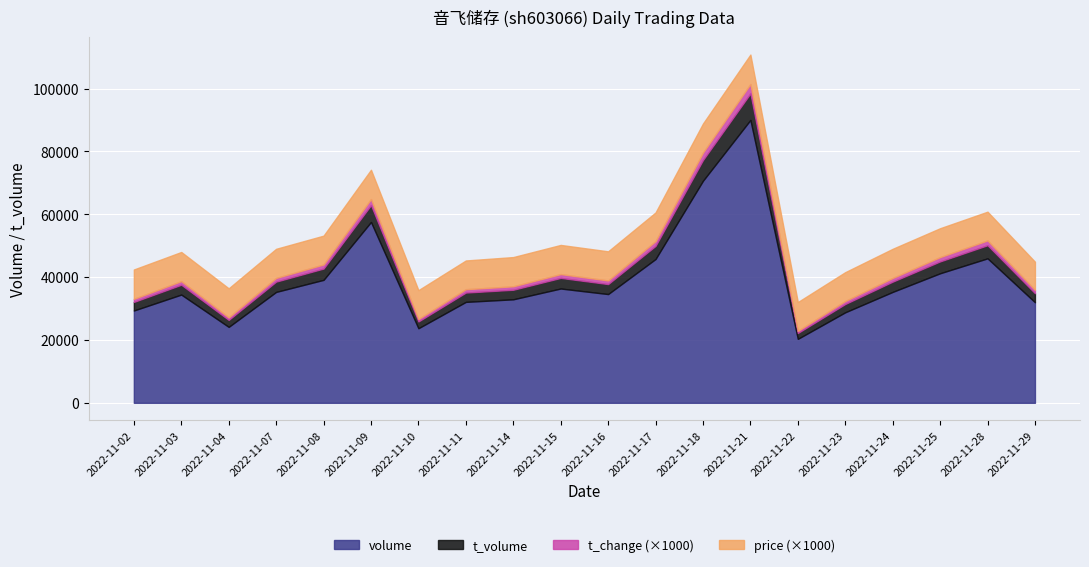

What is the difference between the maximum and second lowest values in the t_change series?

2.2